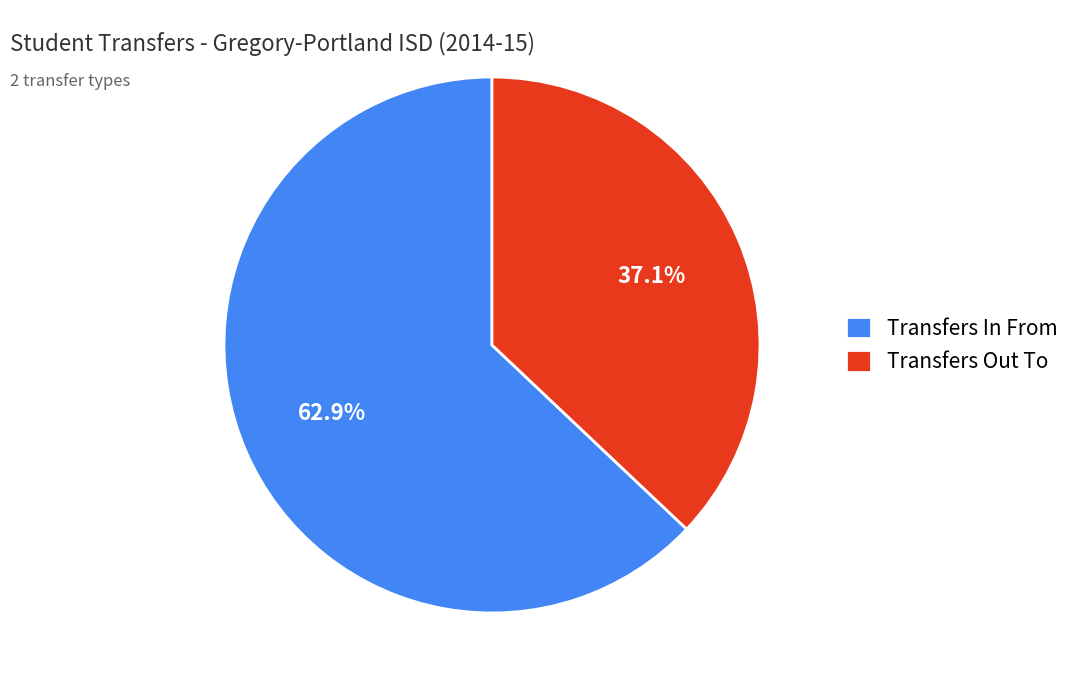

How many segments does this pie chart have?

2